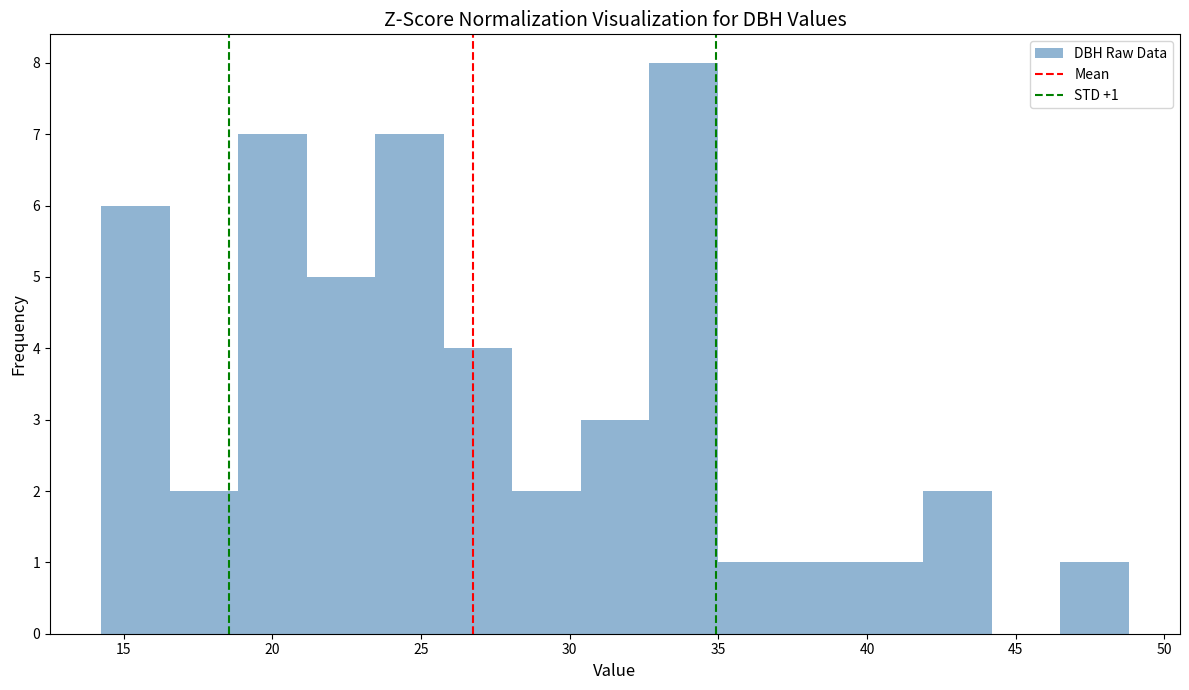

Which range on the x-axis has the tallest bar?

32.5 to 35.0